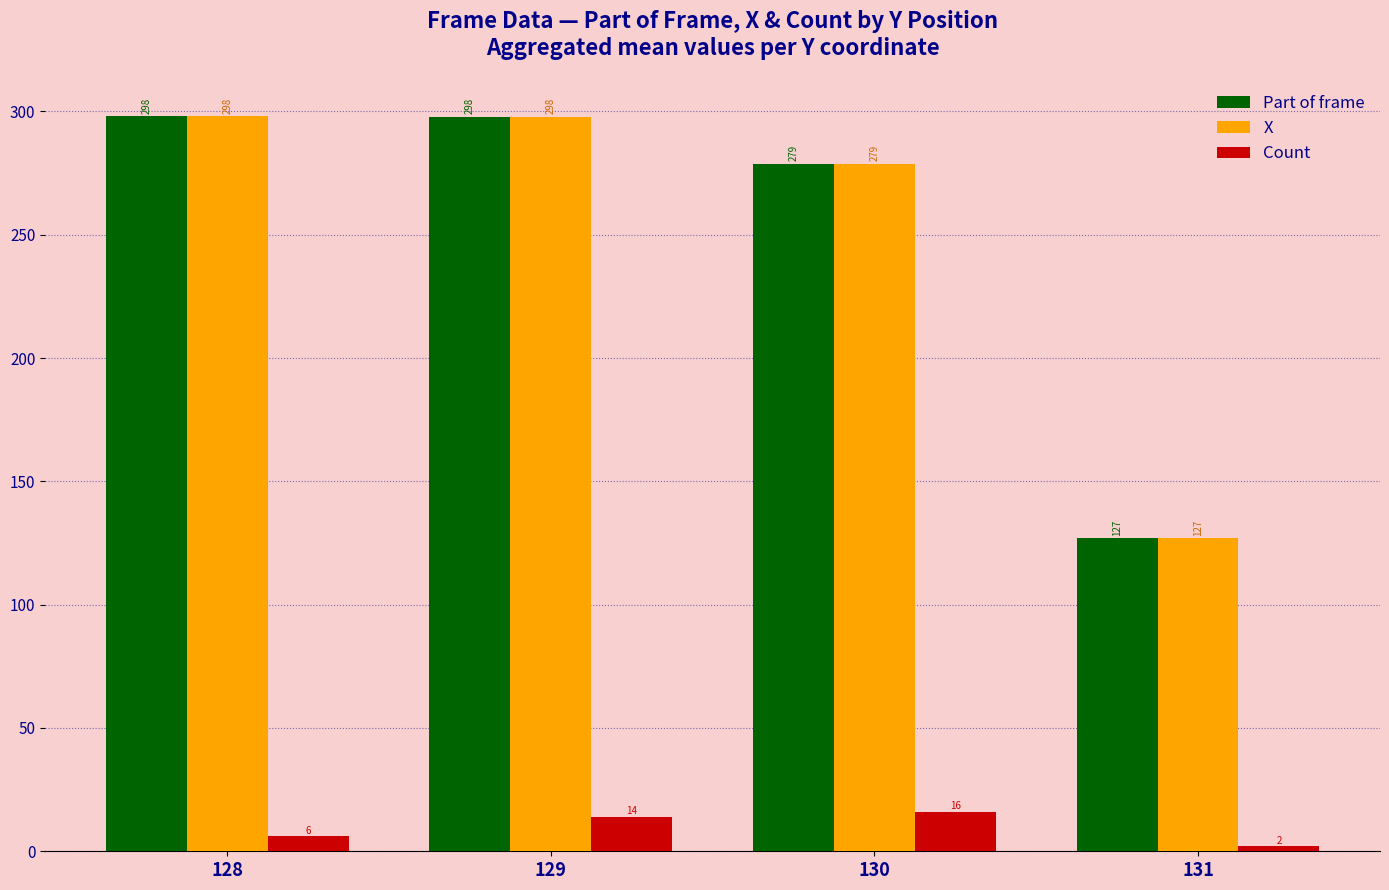

What is the sum of the Count values at 131 and 128?

8.0